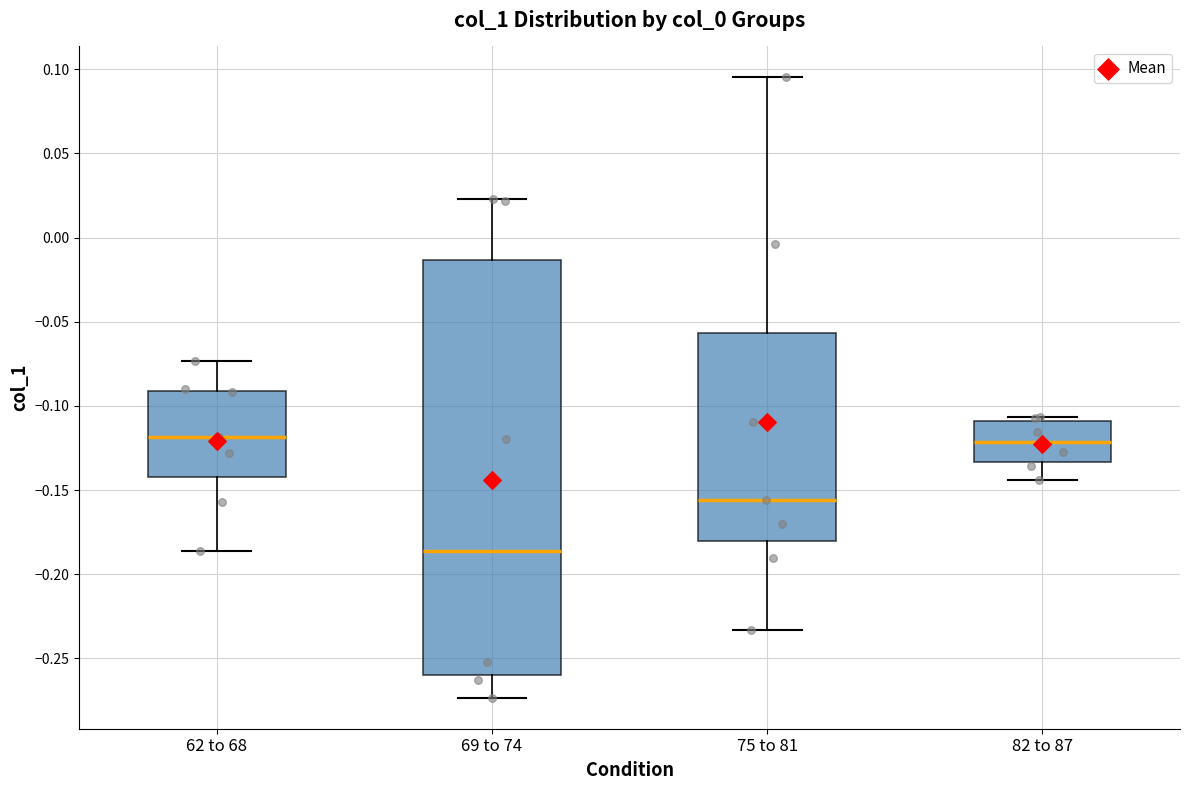

Reading left to right, read every box against the y-axis: the position of its median line, the range the box covers, and the ends of its whiskers. The values are not printed on the chart, so give them approximately, as read against the axis.

62 to 68: median -0.120, box -0.140 to -0.090, whiskers -0.185 to -0.075
69 to 74: median -0.185, box -0.260 to -0.015, whiskers -0.275 to 0.025
75 to 81: median -0.155, box -0.180 to -0.055, whiskers -0.235 to 0.095
82 to 87: median -0.120, box -0.135 to -0.110, whiskers -0.145 to -0.105